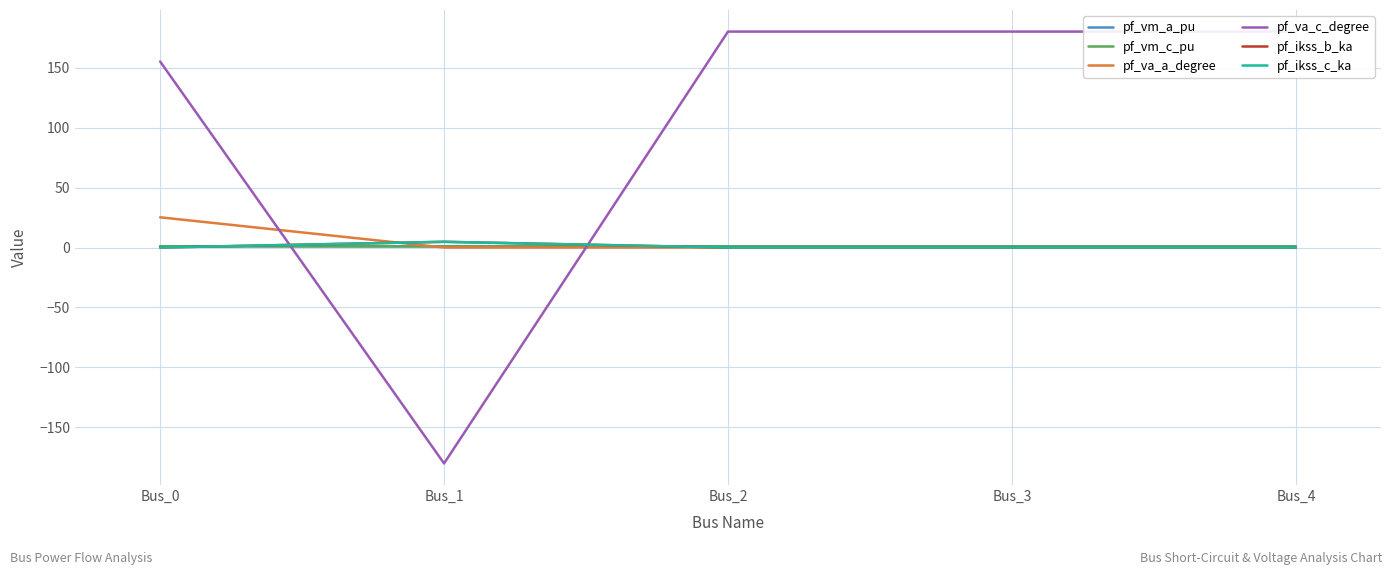

Which series ends up on top after the final intersection of pf_vm_c_pu and pf_va_c_degree?

pf_va_c_degree